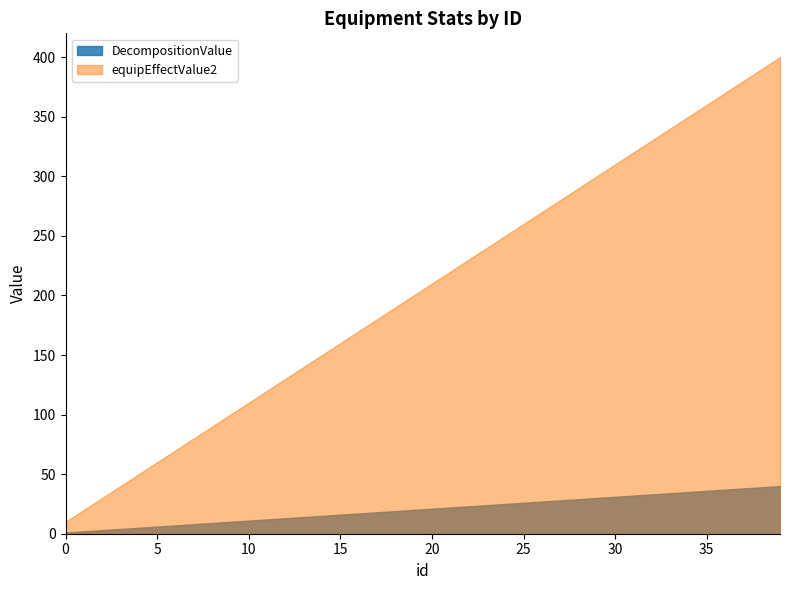

True or false: equipEffectValue1 and equipEffectValue2 intersect in this chart.

False